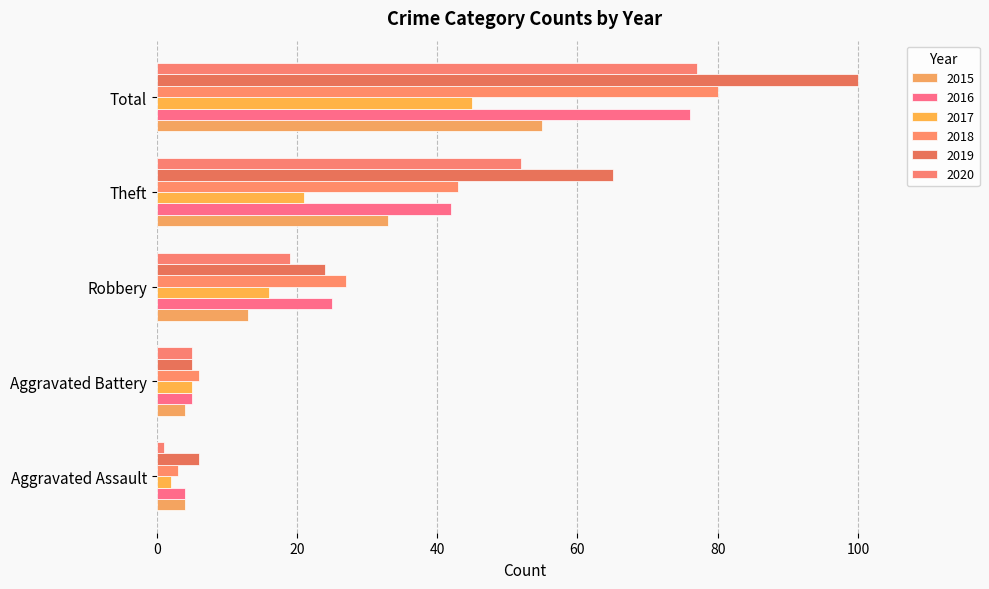

How many series are shown in this chart?

6